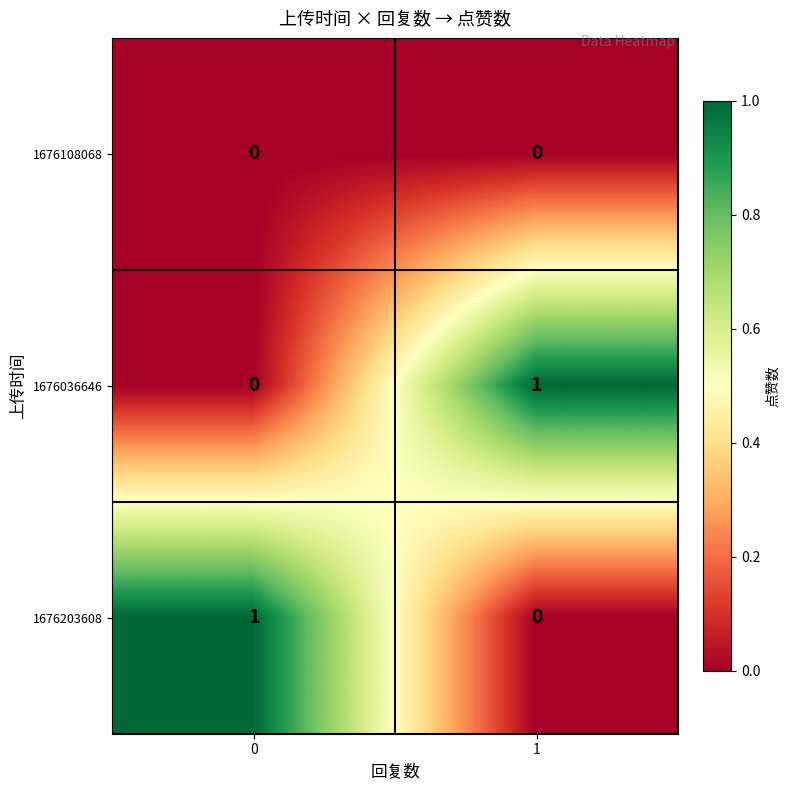

The value of 1676036646 at 0 is -1. True or false?

False